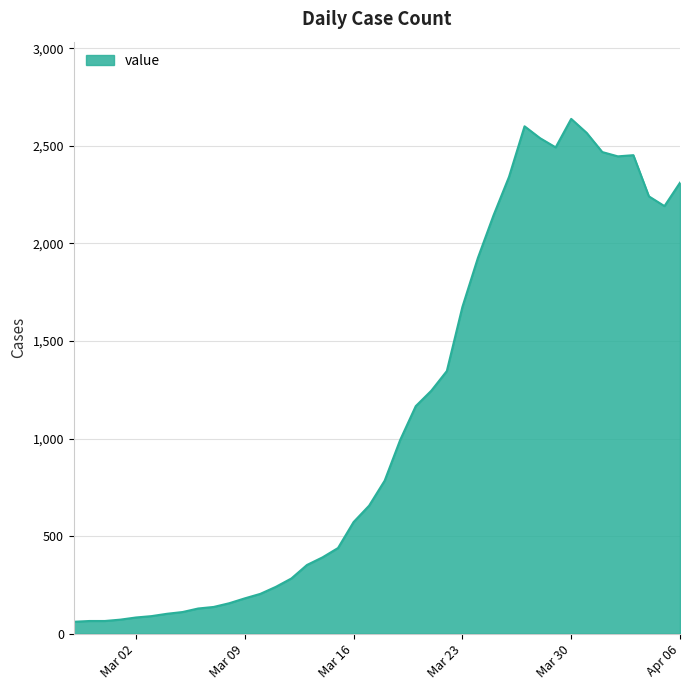

How many values are below 784?

20